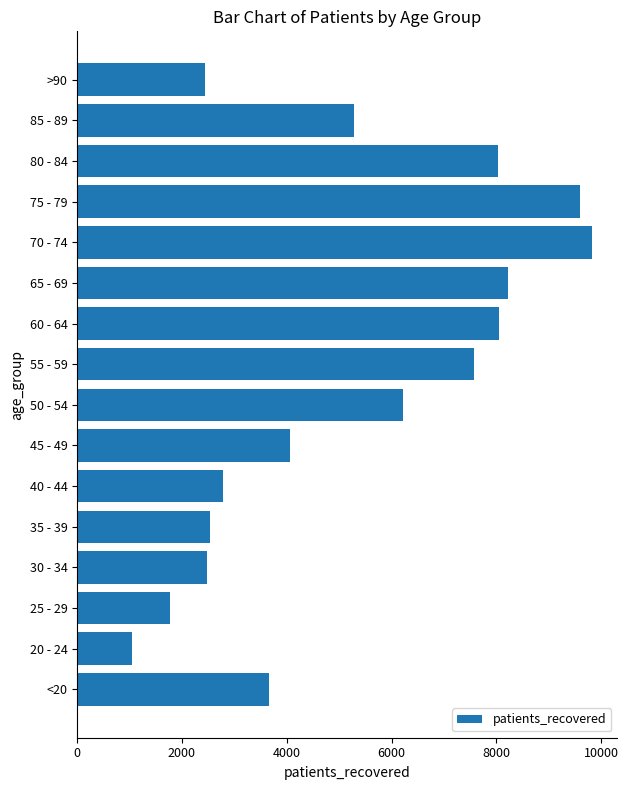

What is the difference between the second highest and minimum values?

8549